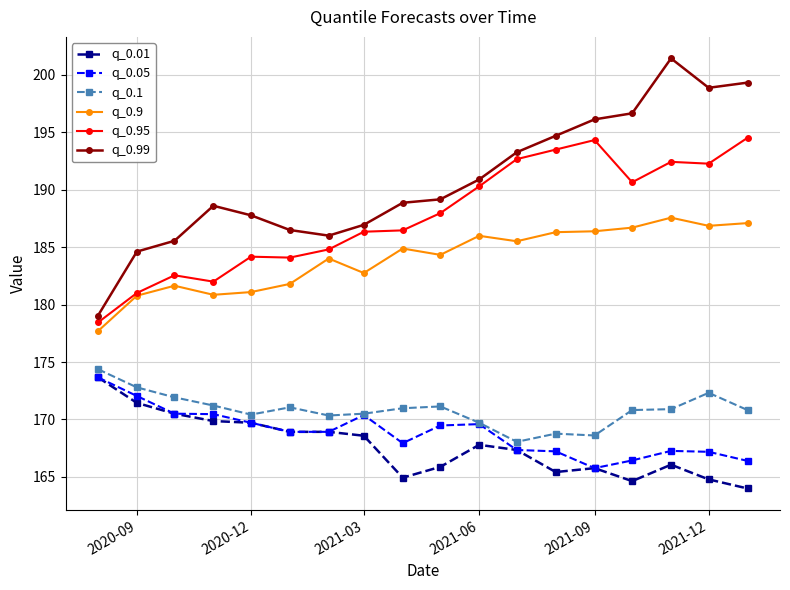

How many distinct data groups are displayed?

6